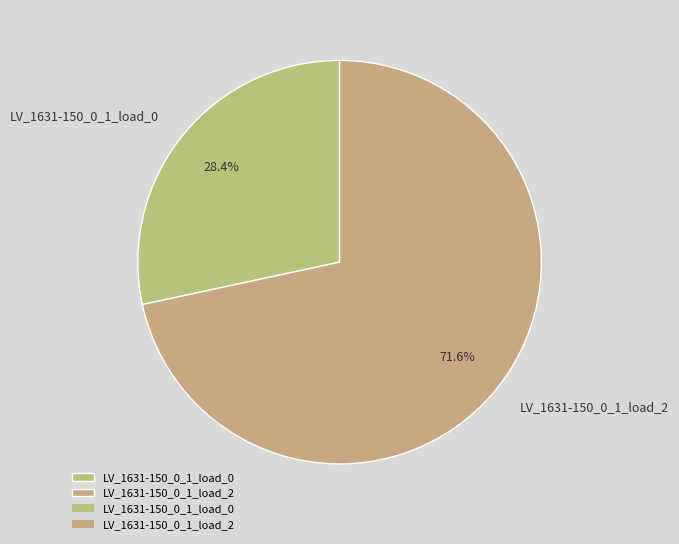

Count the number of slices in the pie.

2